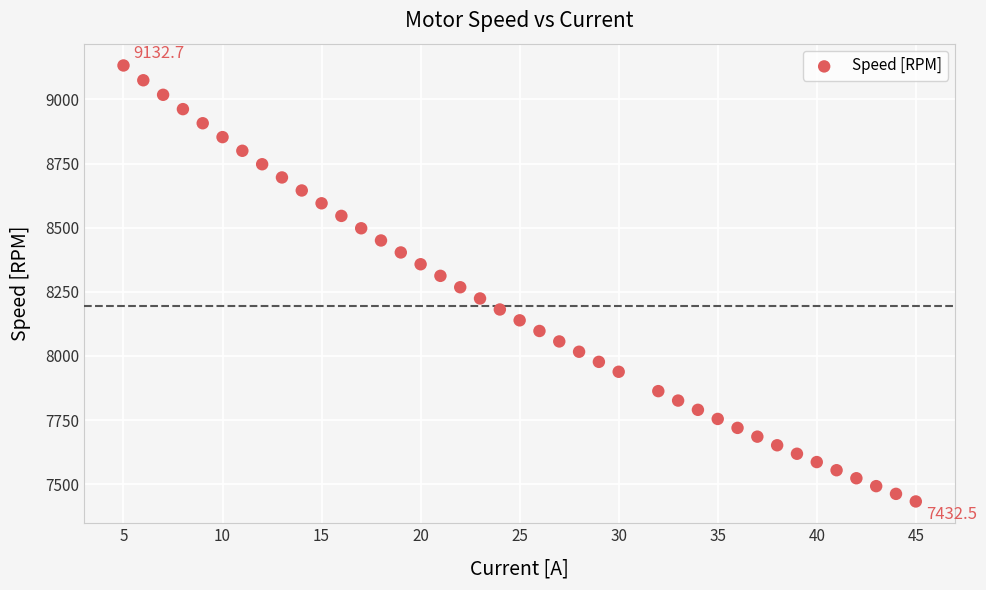

What is the range of Y values (max minus min)?

1700.2